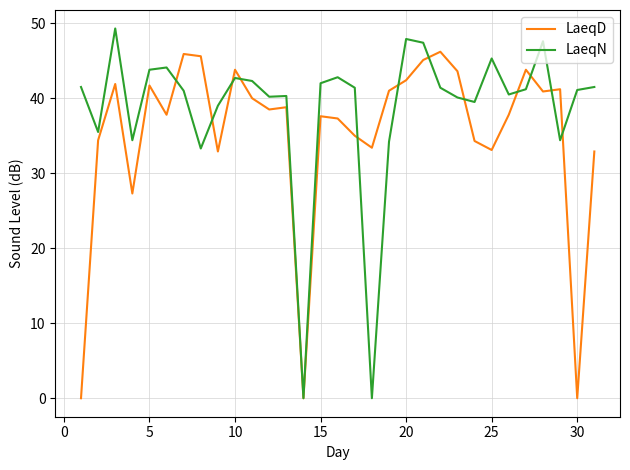

What is the highest value of the LaeqN series?

49.3